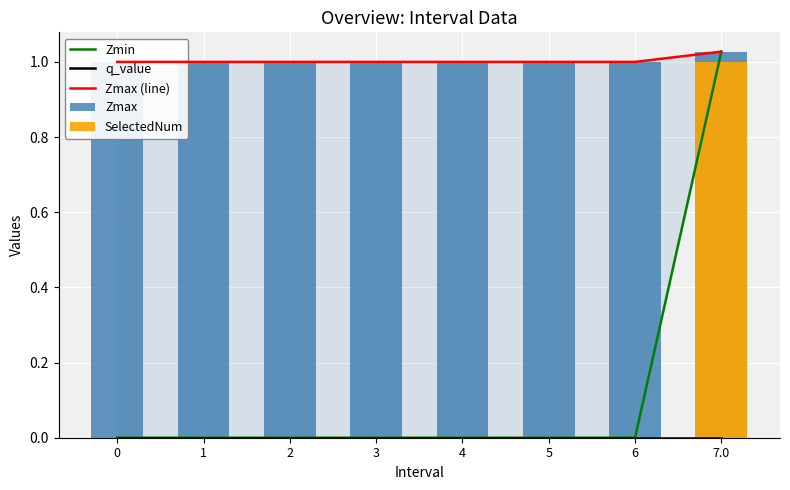

What is the average value of the Zmax series?

1.0